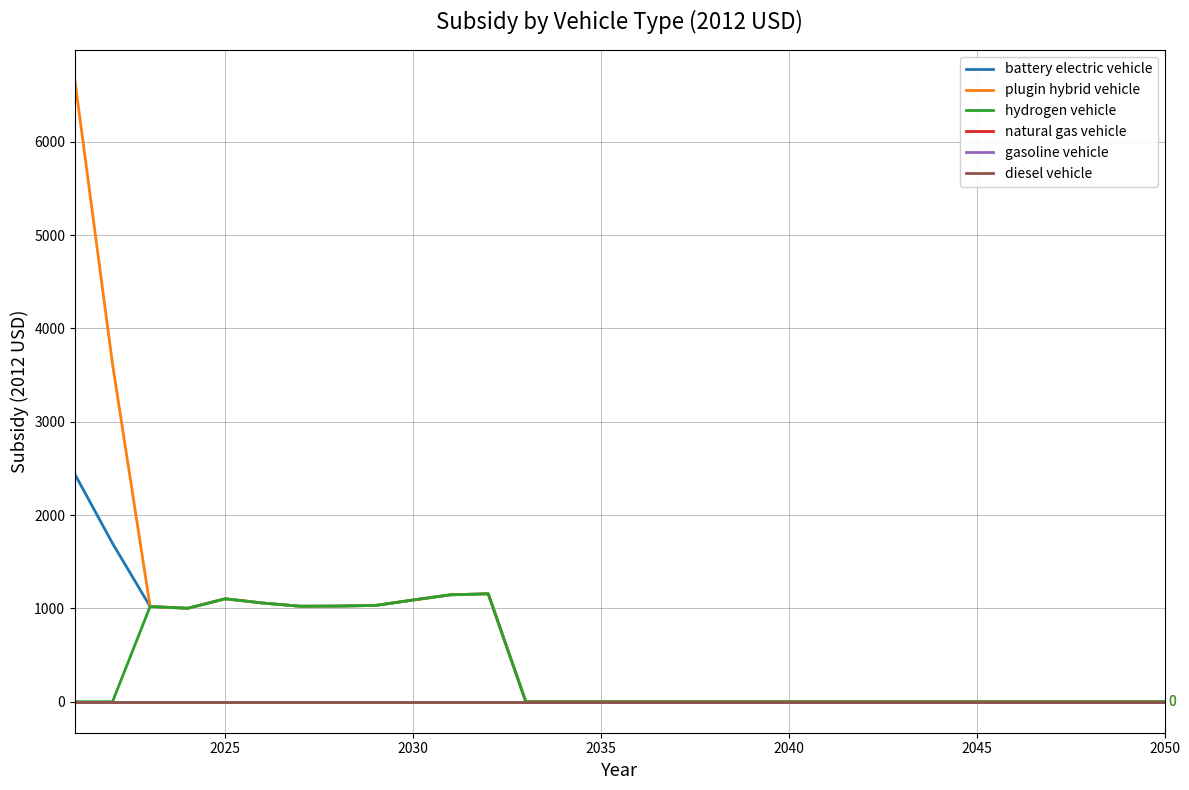

Does the chart display data point markers on the line(s)?

No